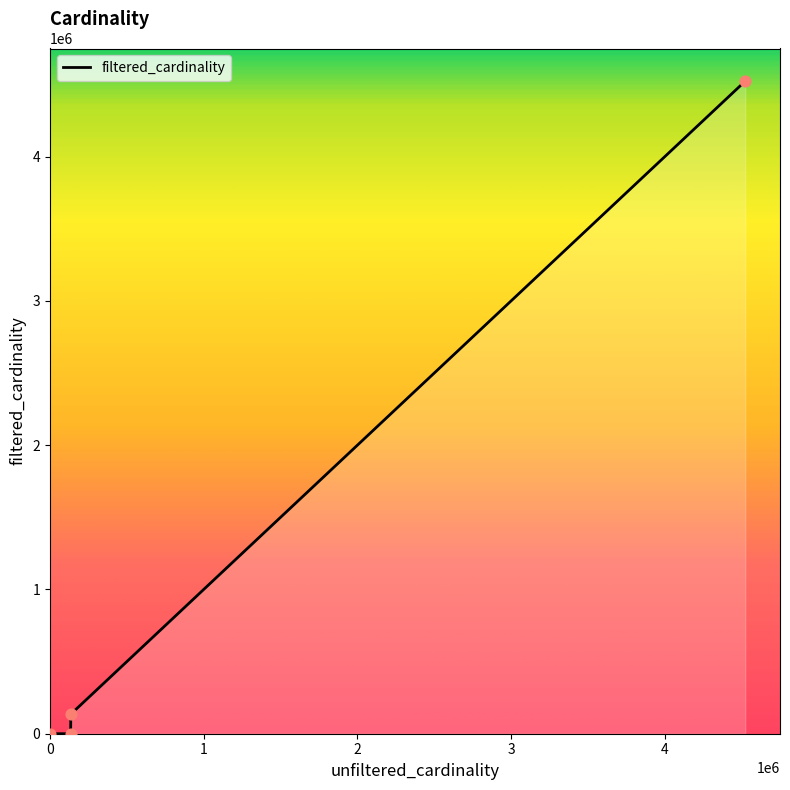

What is the difference between the maximum and second lowest values?

4523929